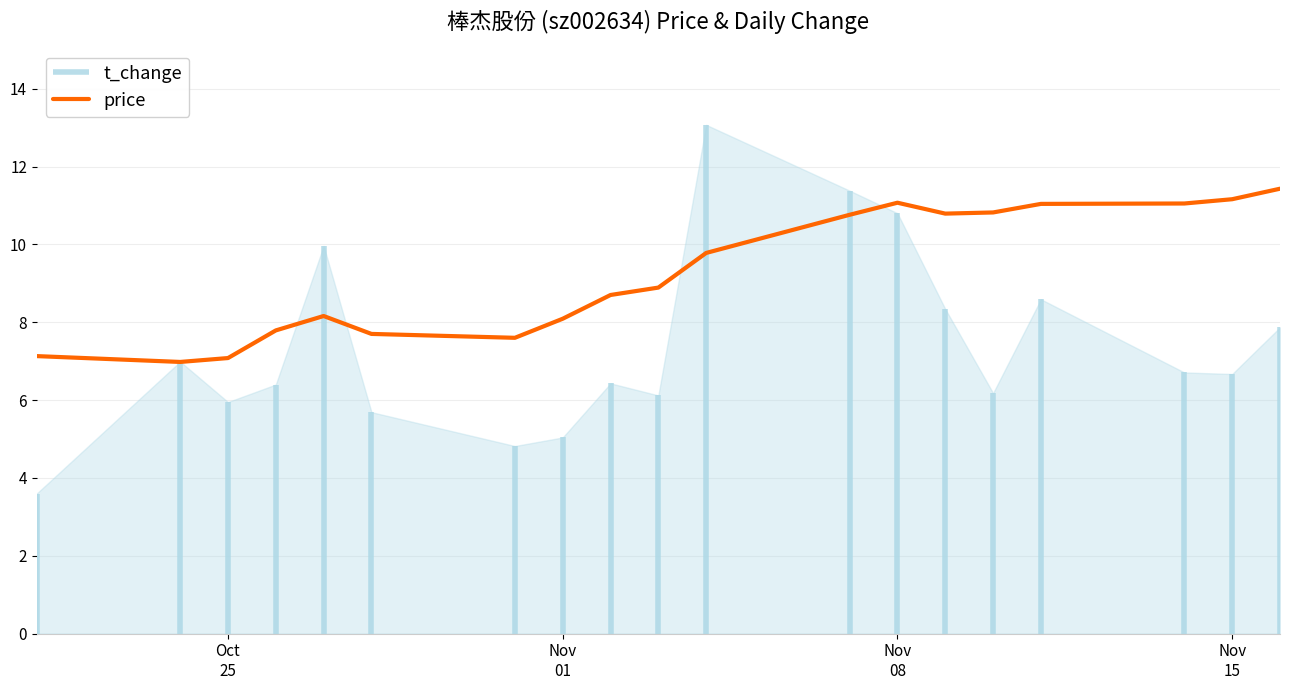

Count the number of values greater than 8.

13